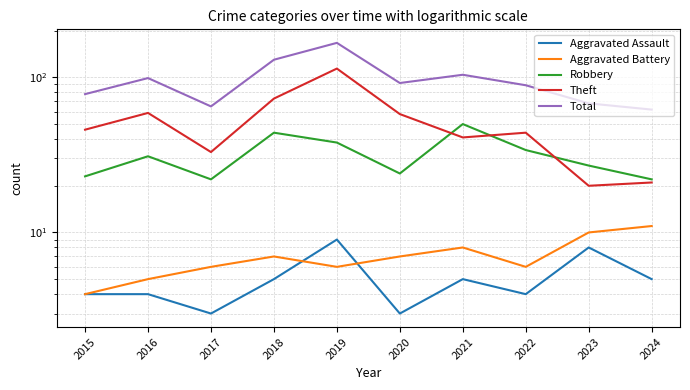

How many data points in Robbery are above 31?

4